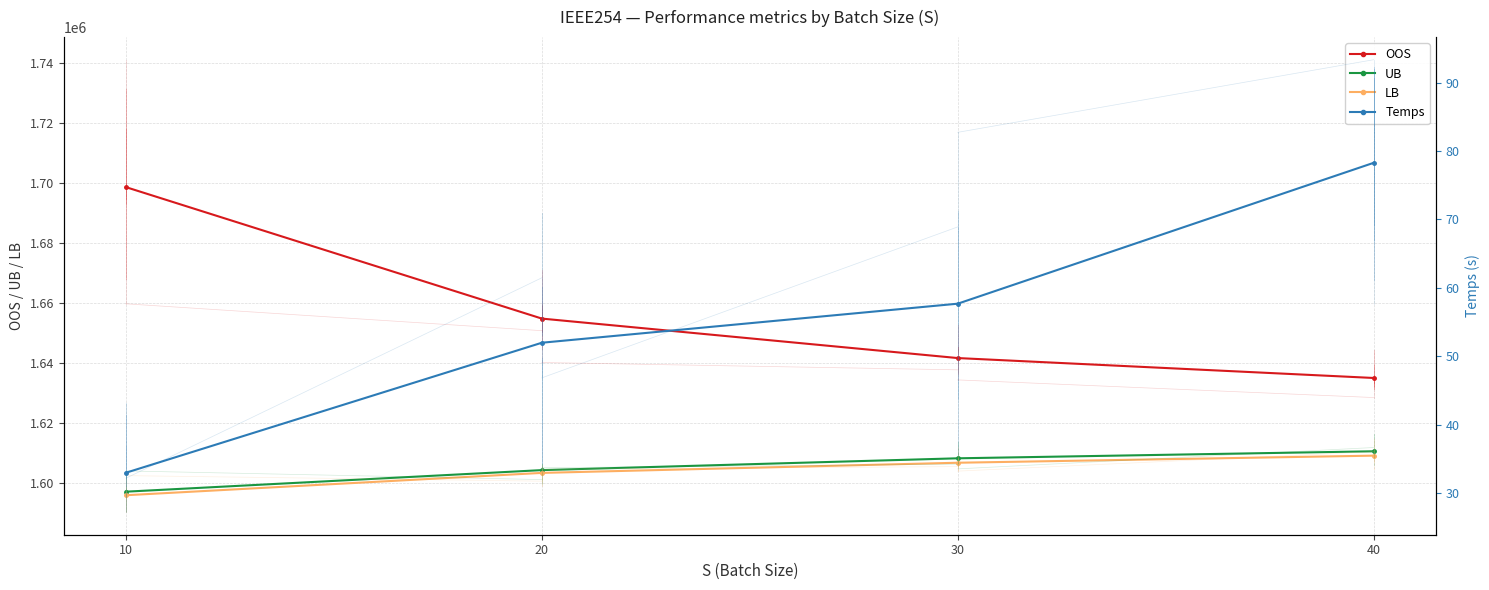

True or false: OOS has more than 1 points higher than both neighbors.

False